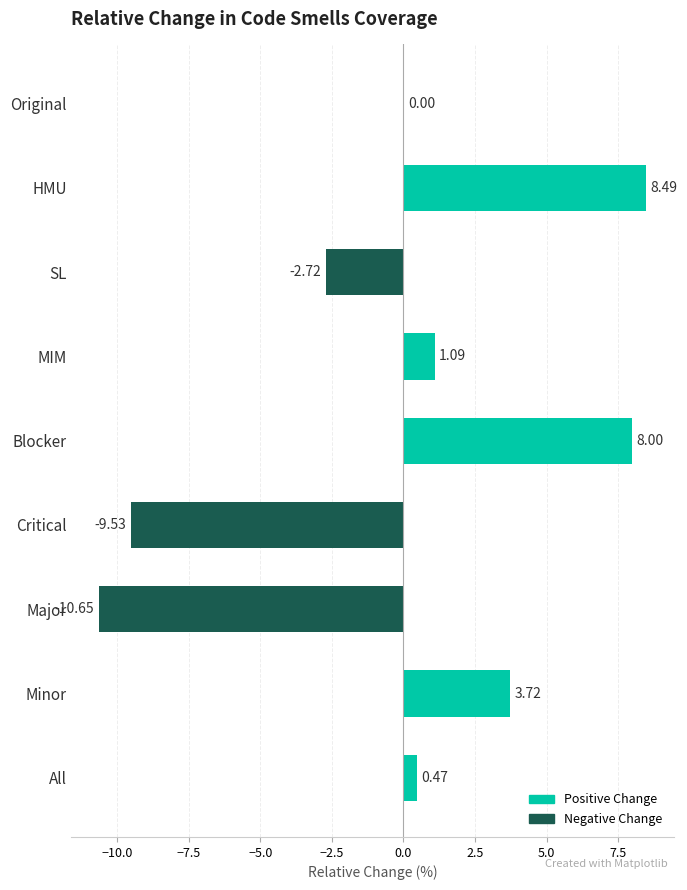

Which category has the highest value across all series?

HMU